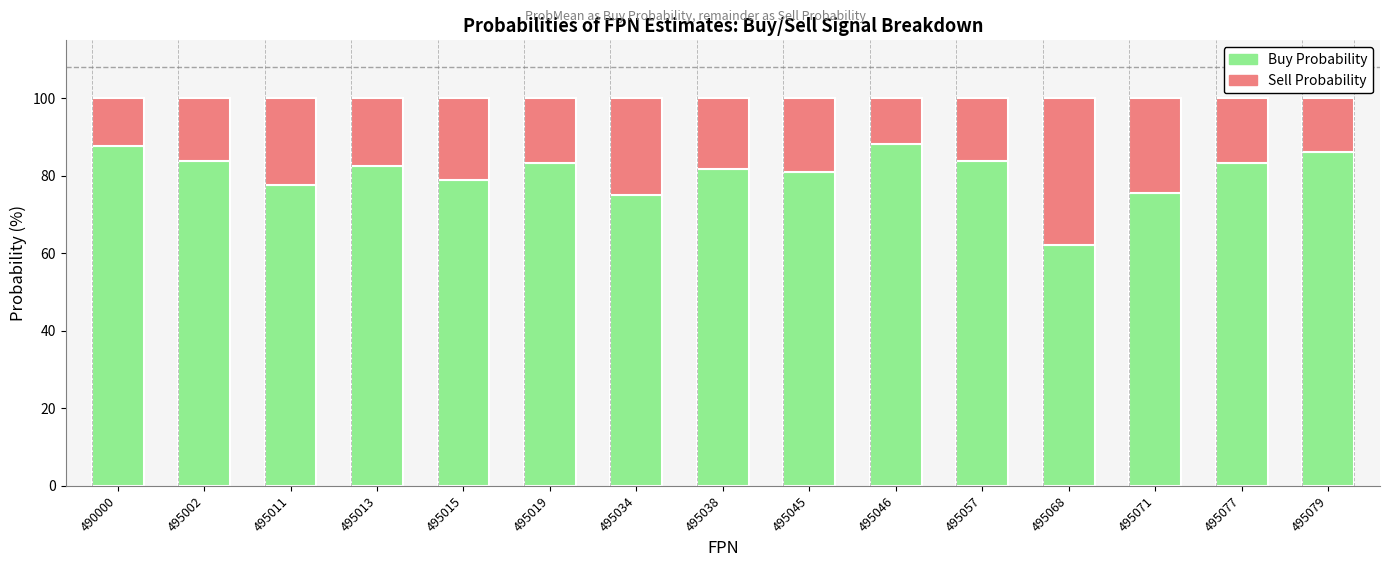

What is the sum of all Buy Probability values?

1211.6